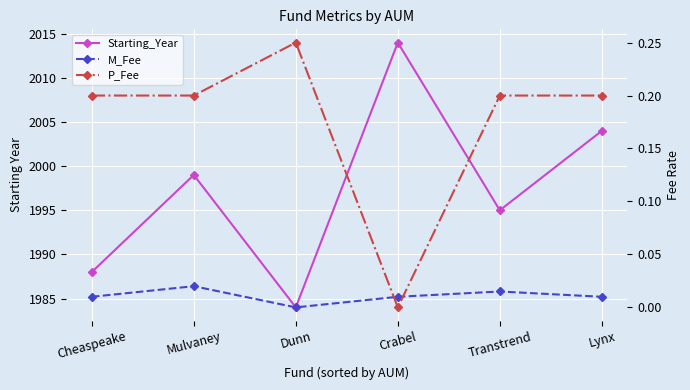

What is the value of the Starting_Year point at the 3rd from the left?

1984.0